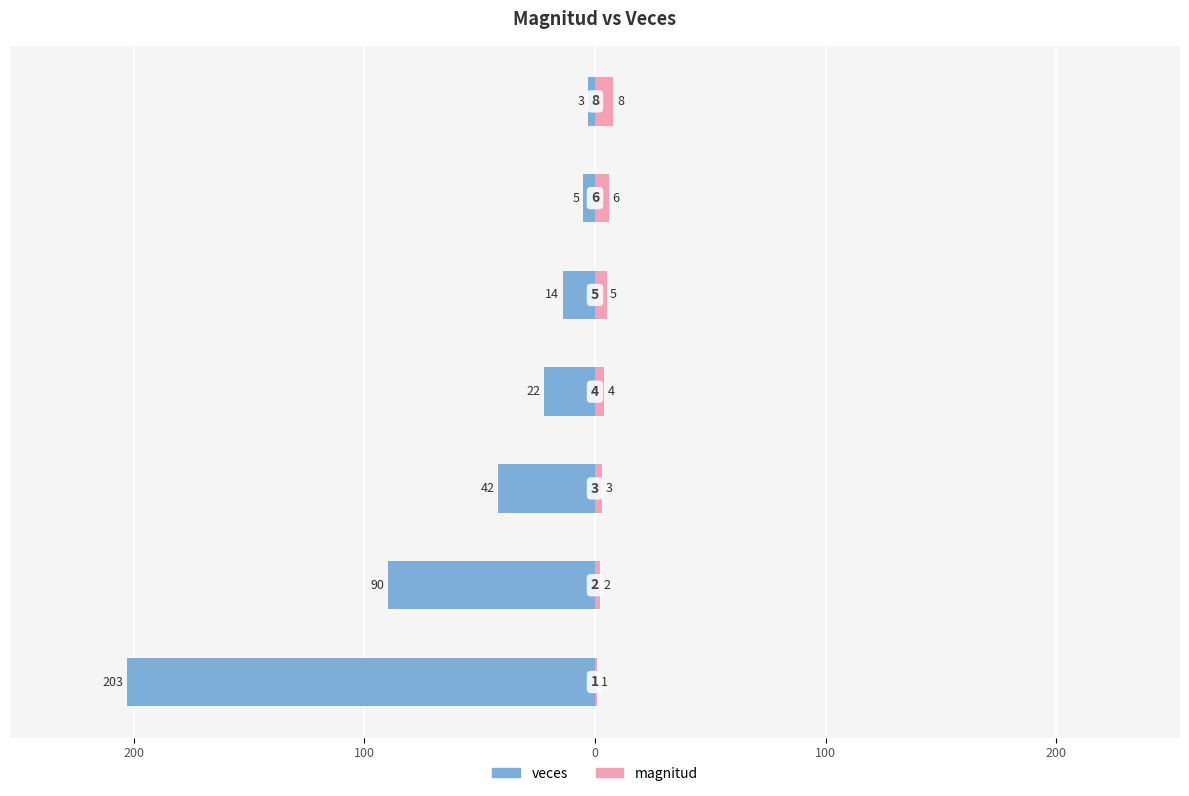

Which series changed the most between 100 and 0?

veces